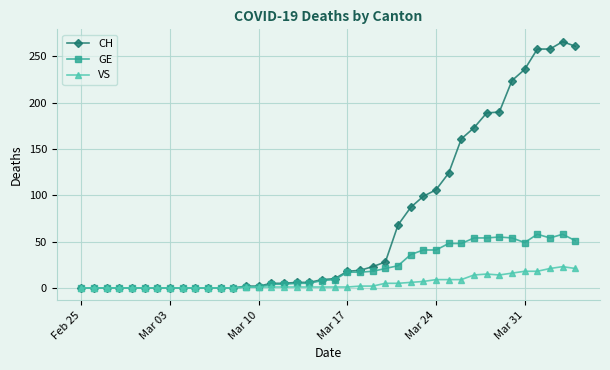

Count the number of data series in this chart.

3